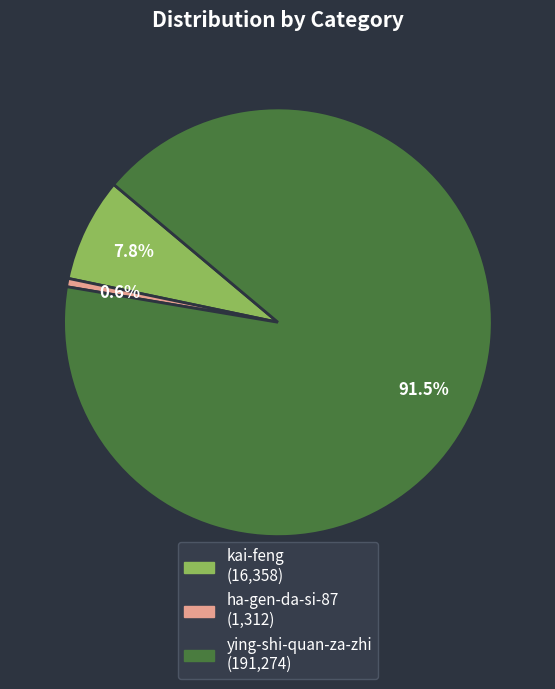

True or false: kai-feng accounts for 8% of the total.

True